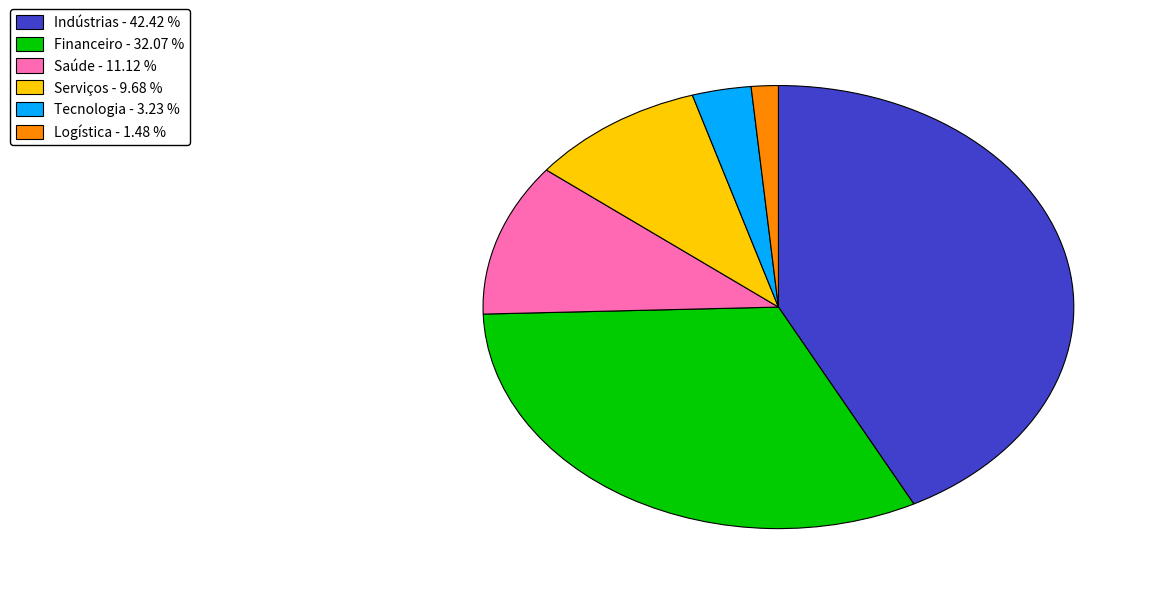

Approximately how many times larger is the value at Financeiro compared to Logística?

21.7